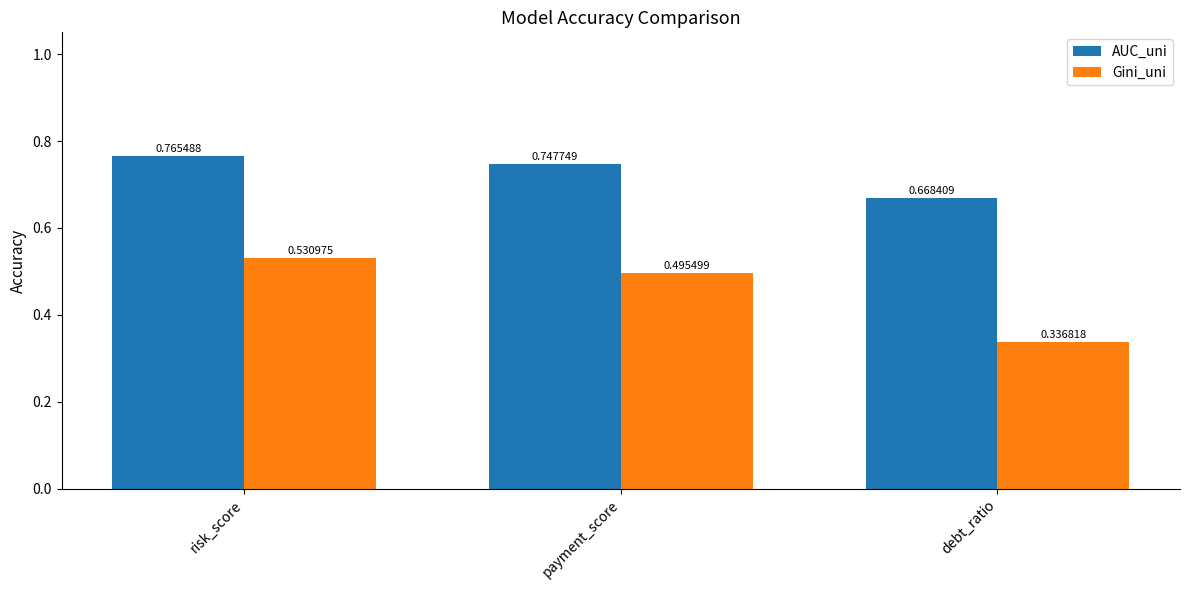

Which series changed the most between payment_score and debt_ratio?

Gini_uni